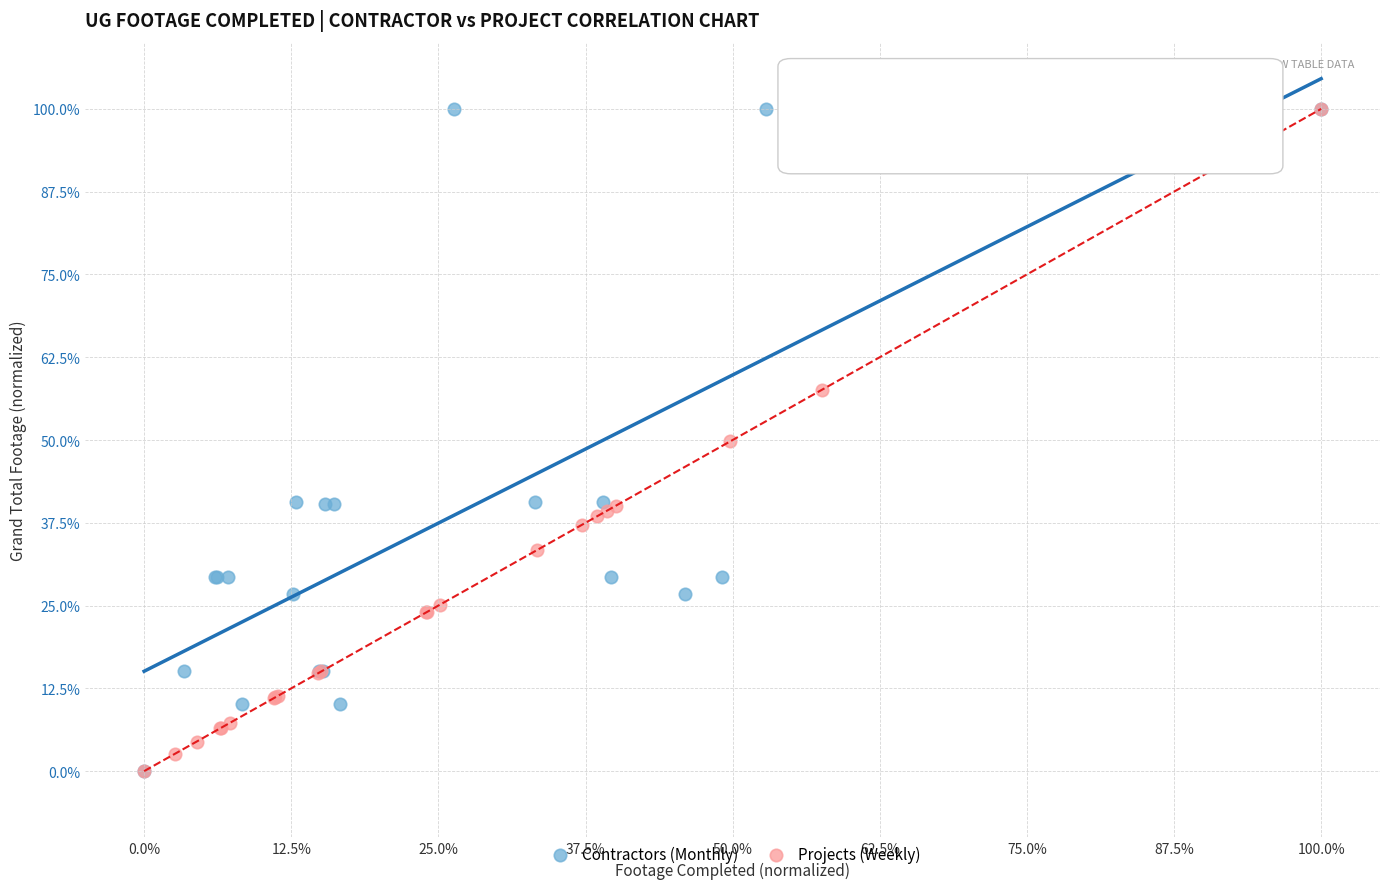

What are all the series names shown in the legend?

Contractors (Monthly), Projects (Weekly)